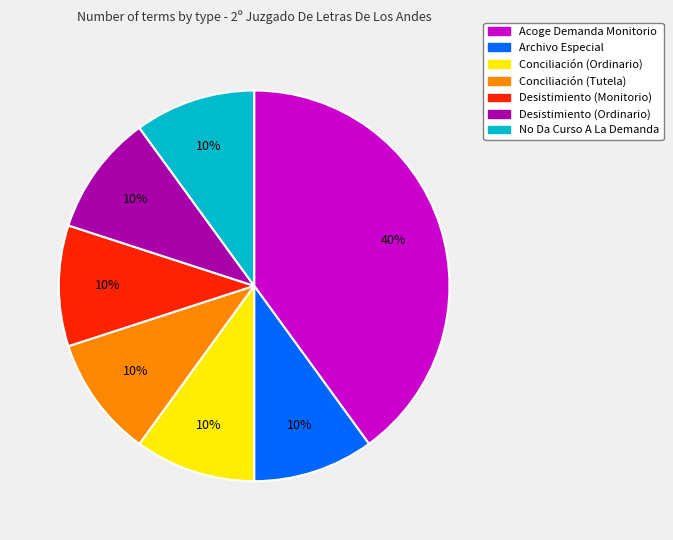

Do Conciliación (Tutela) and Desistimiento (Ordinario) together represent more than half of the pie?

No